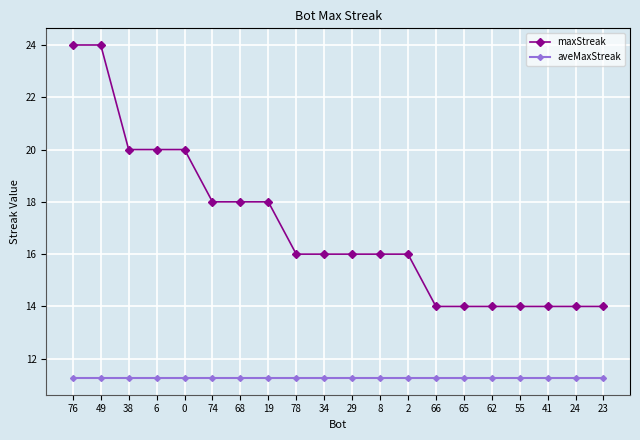

At how many categories does at least one series exceed 12?

20